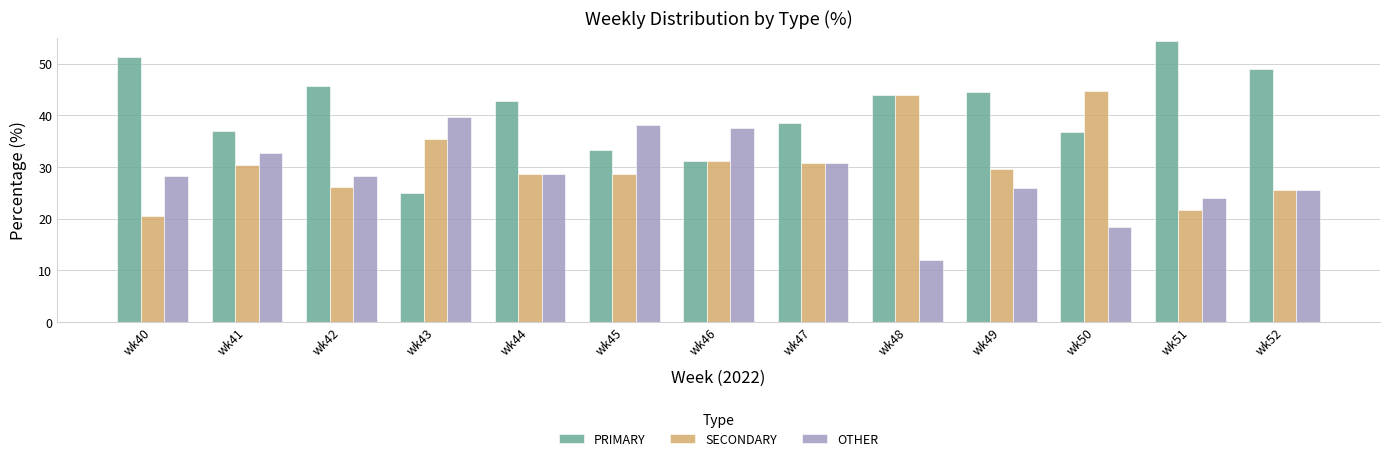

What is the difference between the OTHER values at wk51 and wk41?

8.7